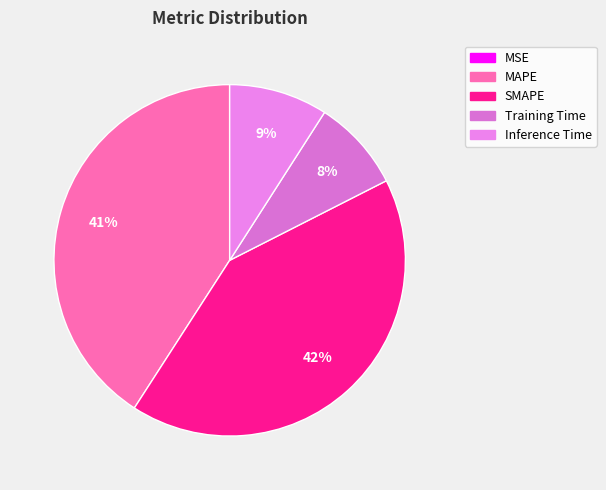

Combined, do MAPE and MSE account for over 50%?

No